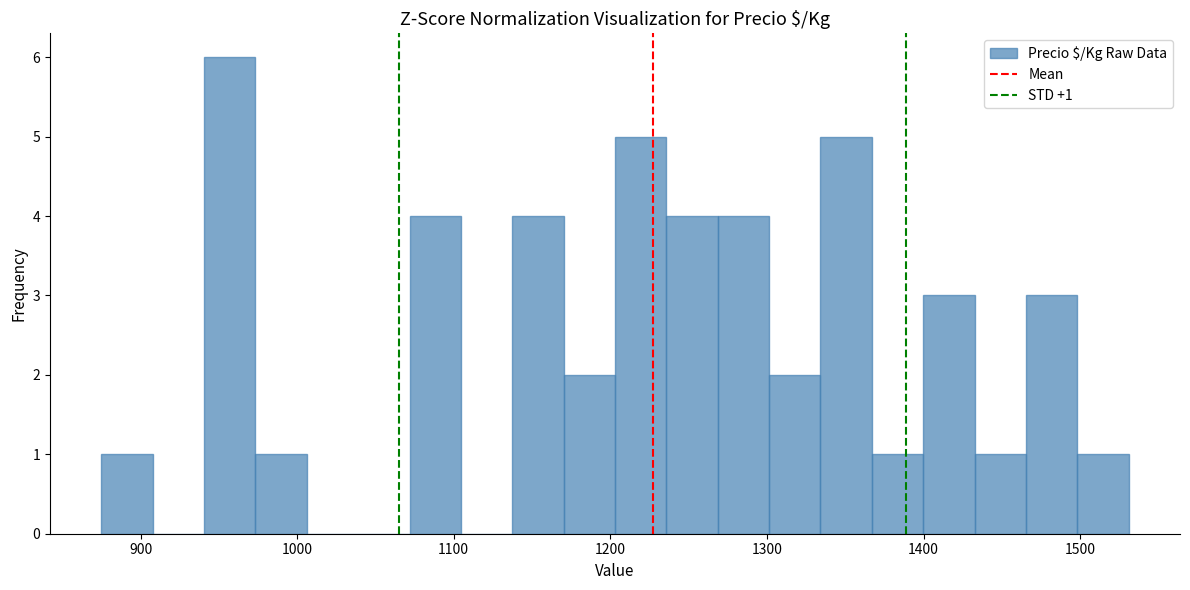

Read against the x-axis, roughly where is the centre of the tallest bar?

960